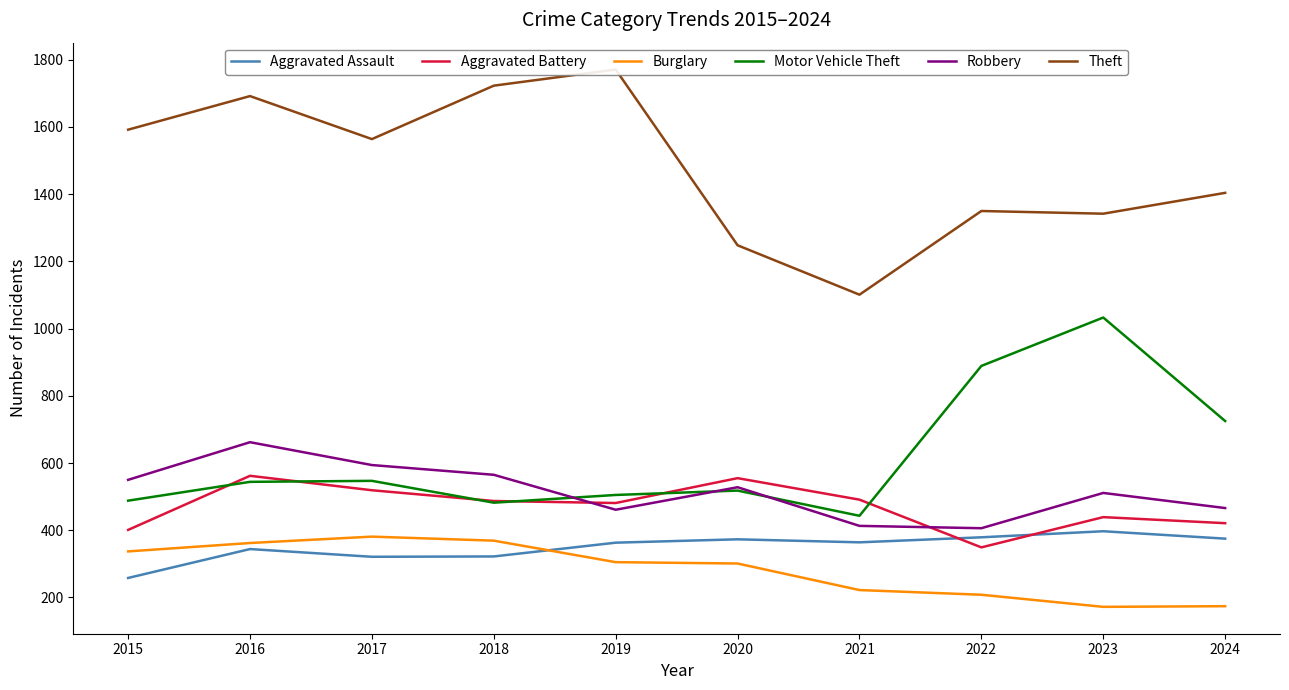

Which has a higher value, 2023 or 2020?

2023